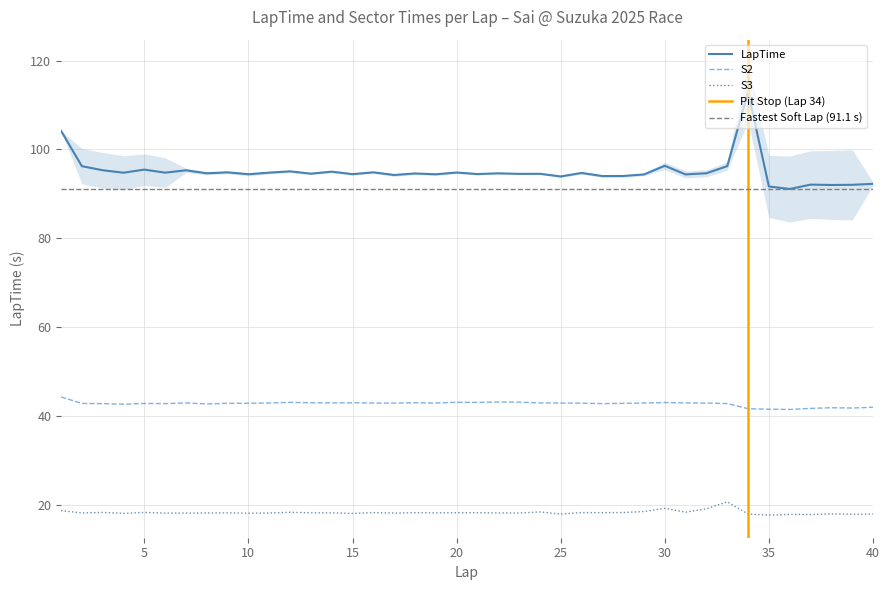

True or false: LapTime and S2 intersect in this chart.

False